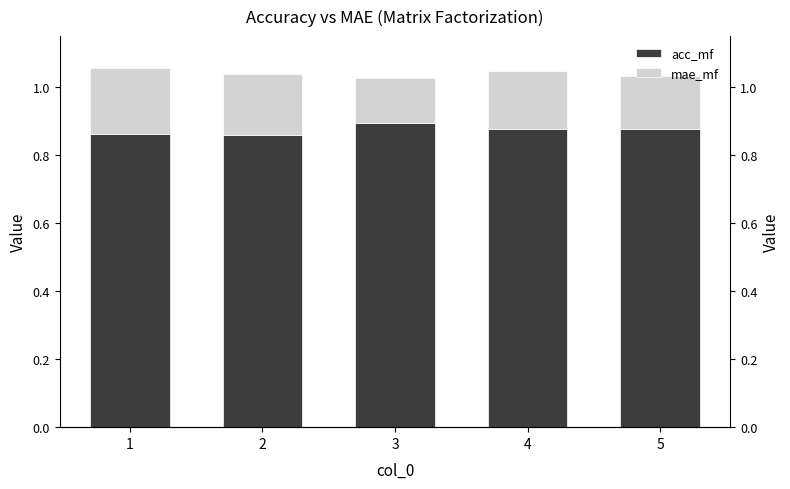

Is it true that acc_mf equals 1.3 at 5?

False